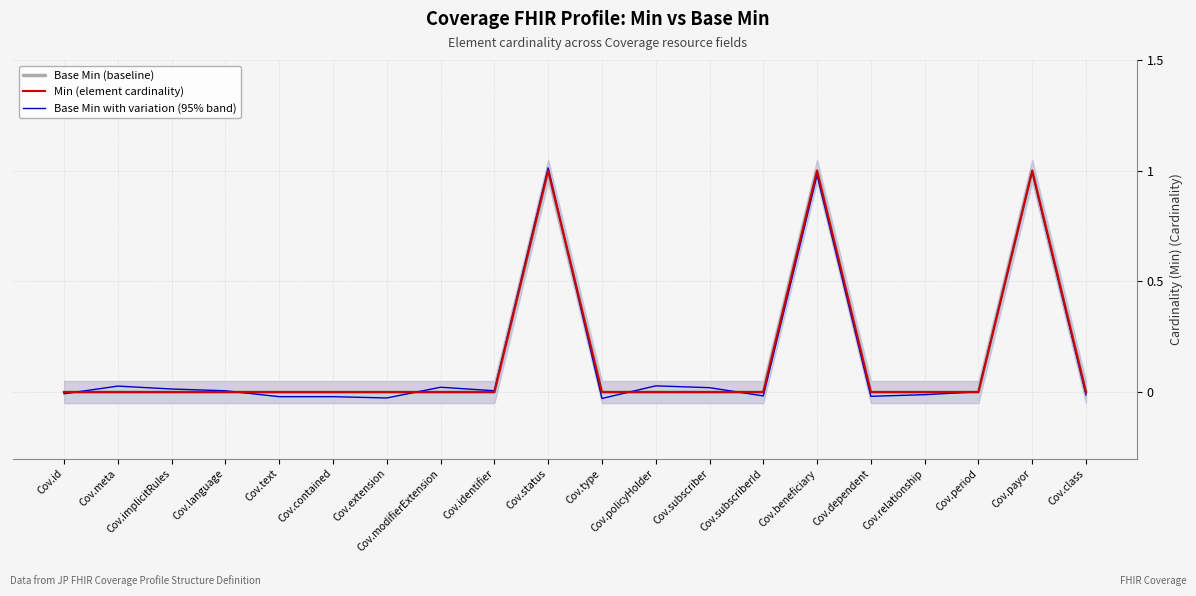

How many intersections are there between Min (element cardinality) and Base Min with variation (95% band)?

8